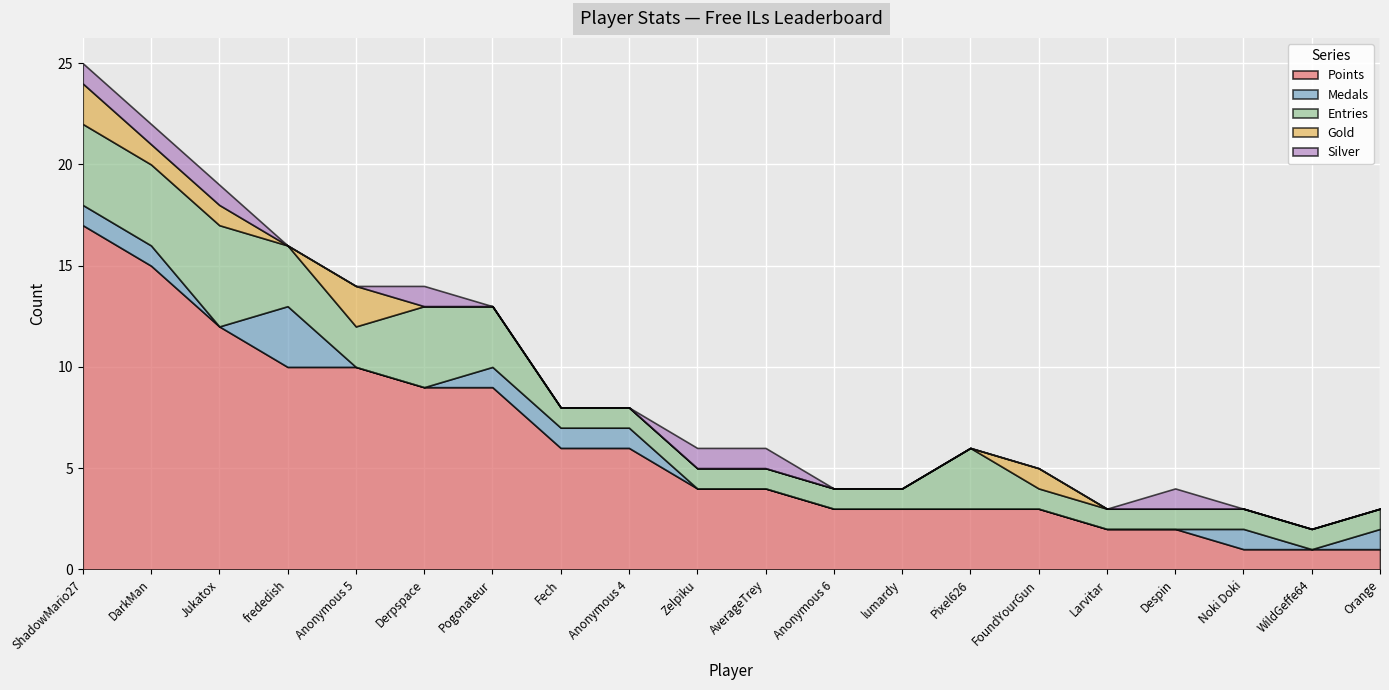

How many lines are shown in the chart?

5